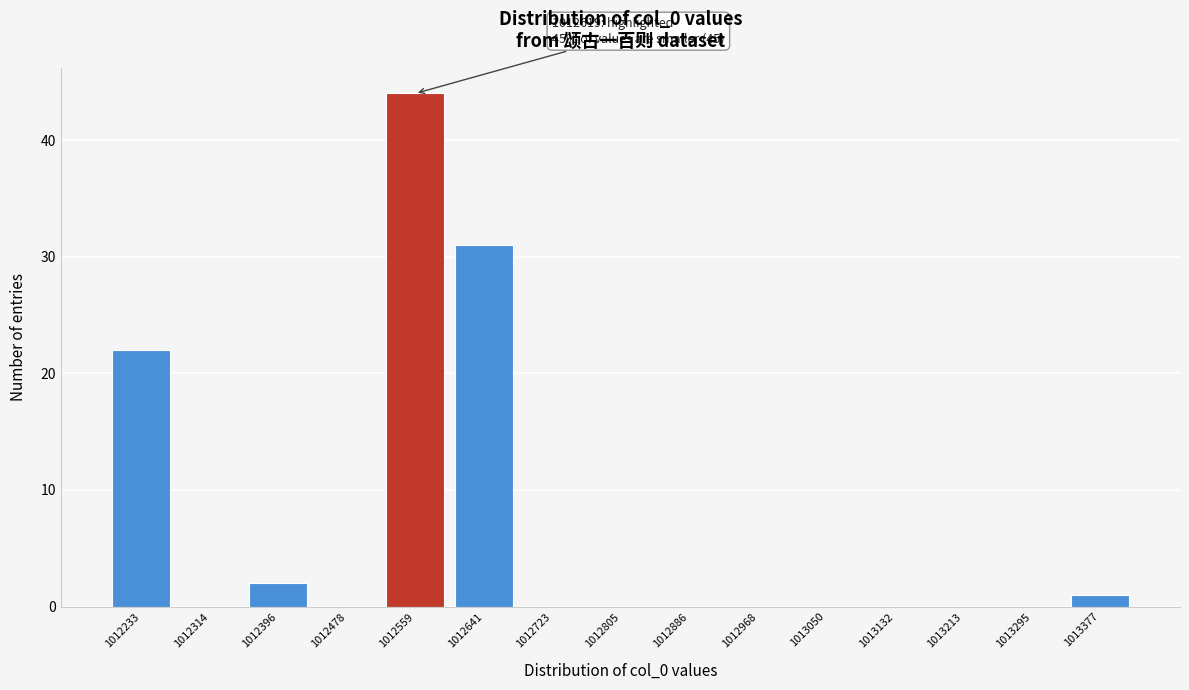

Reading right to left, list all the values displayed in this chart.

1013377=1	1013295=0	1013213=0	1013132=0	1013050=0	1012968=0	1012886=0	1012805=0	1012723=0	1012641=31	1012559=44	1012478=0	1012396=2	1012314=0	1012233=22